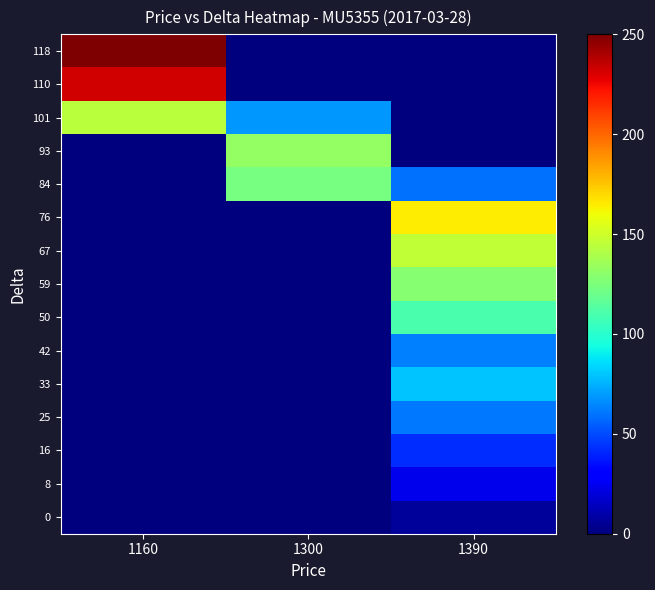

Between 1160 and 1390, which series saw the biggest shift?

118